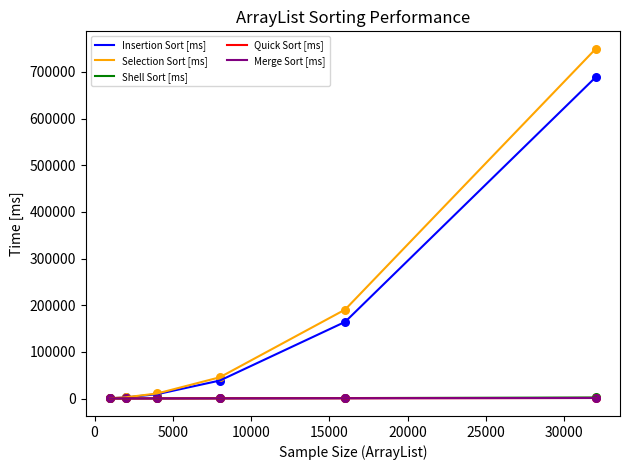

Which series has the largest range (max minus min)?

Selection Sort [ms]